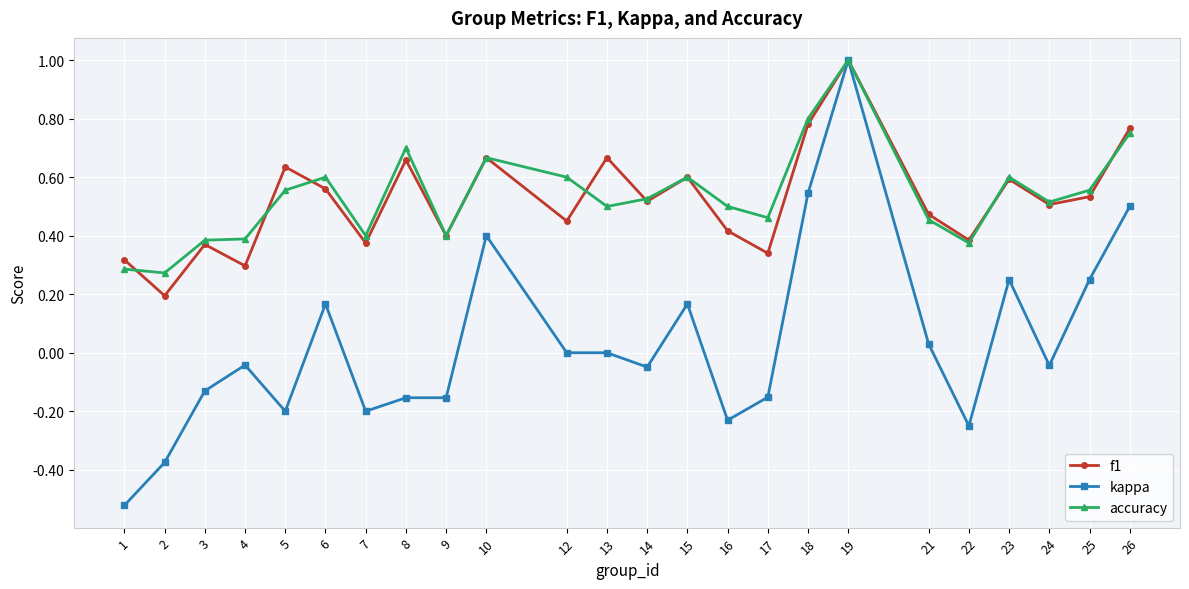

What is the sum of all f1 values?

12.5